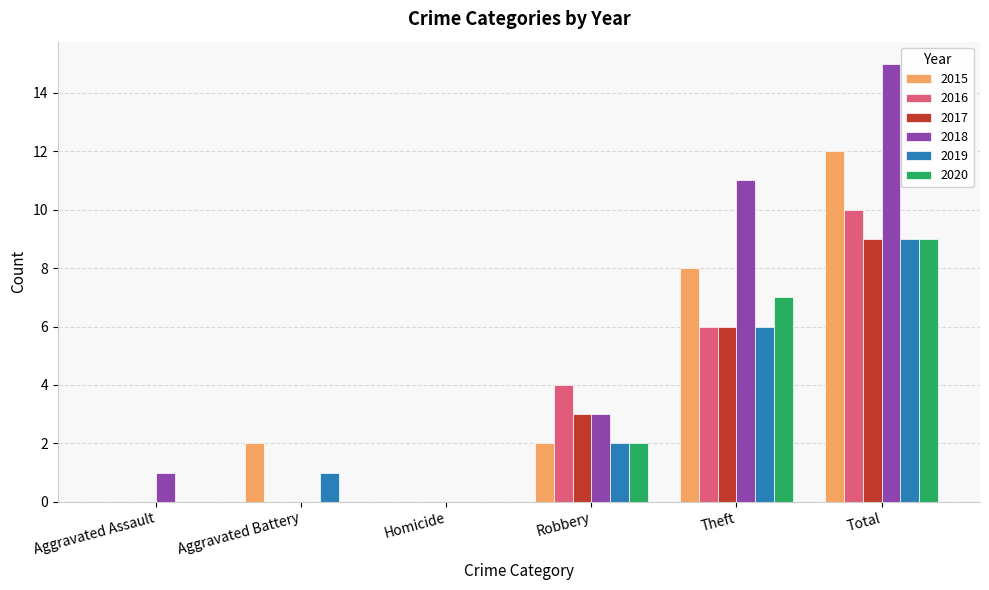

Reading left to right, extract all data points from this chart.

2015: Aggravated Assault=0	Aggravated Battery=2	Homicide=0	Robbery=2	Theft=8	Total=12
2016: Aggravated Assault=0	Aggravated Battery=0	Homicide=0	Robbery=4	Theft=6	Total=10
2017: Aggravated Assault=0	Aggravated Battery=0	Homicide=0	Robbery=3	Theft=6	Total=9
2018: Aggravated Assault=1	Aggravated Battery=0	Homicide=0	Robbery=3	Theft=11	Total=15
2019: Aggravated Assault=0	Aggravated Battery=1	Homicide=0	Robbery=2	Theft=6	Total=9
2020: Aggravated Assault=0	Aggravated Battery=0	Homicide=0	Robbery=2	Theft=7	Total=9